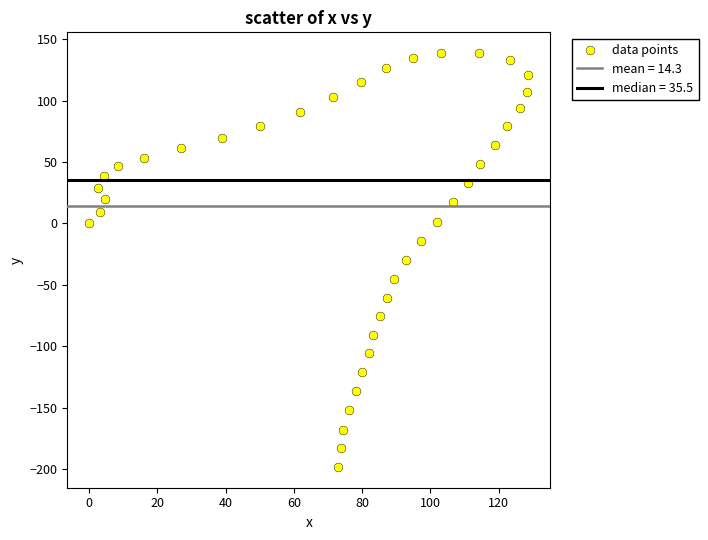

What is the range of X values (max minus min)?

128.7